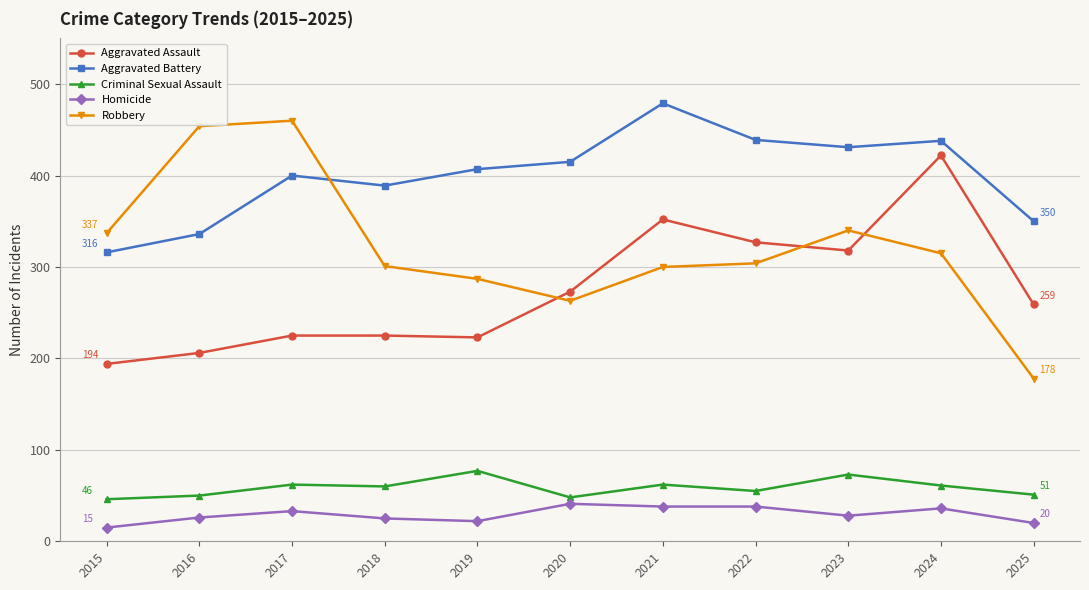

True or false: Homicide and Aggravated Battery intersect in this chart.

False